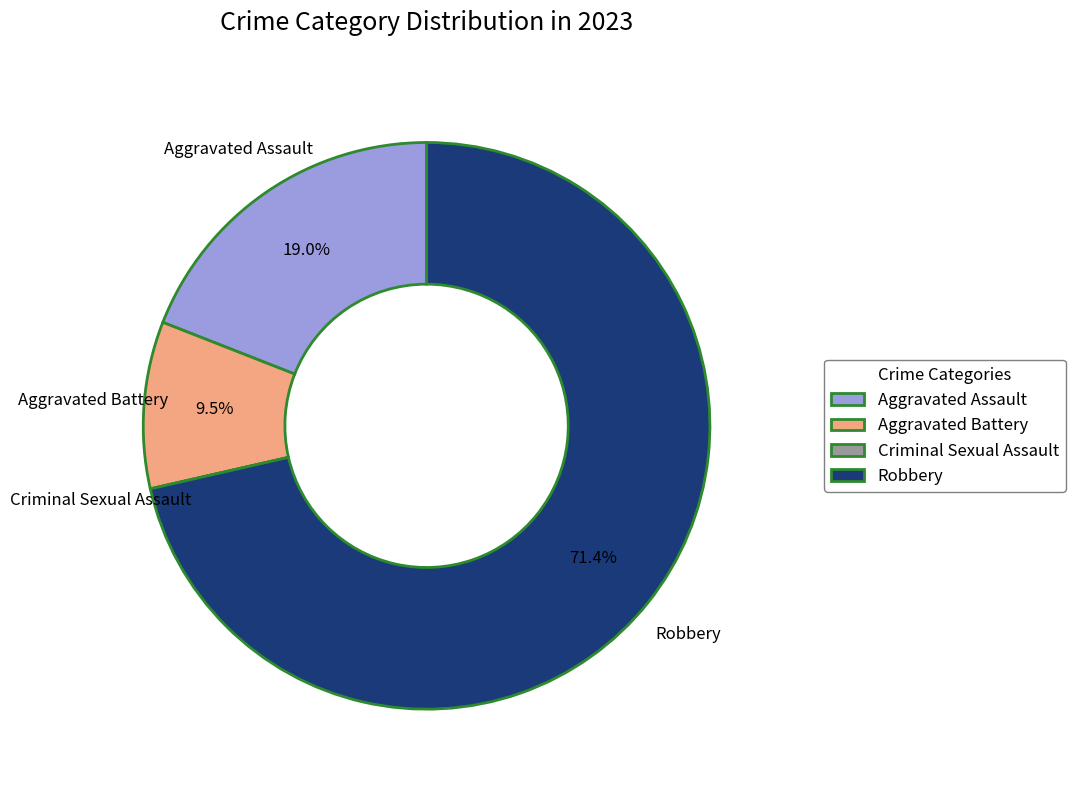

Which category has the biggest portion of the pie?

Robbery